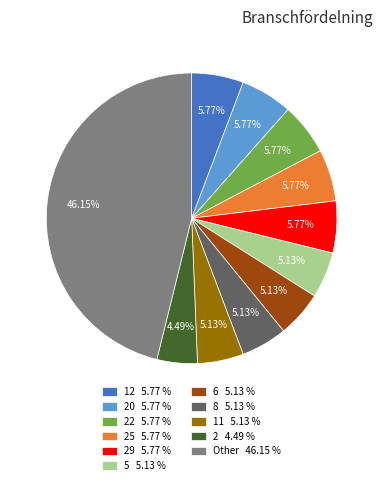

Between 8 5.13 % and 2 4.49 %, which is larger?

8 5.13 %